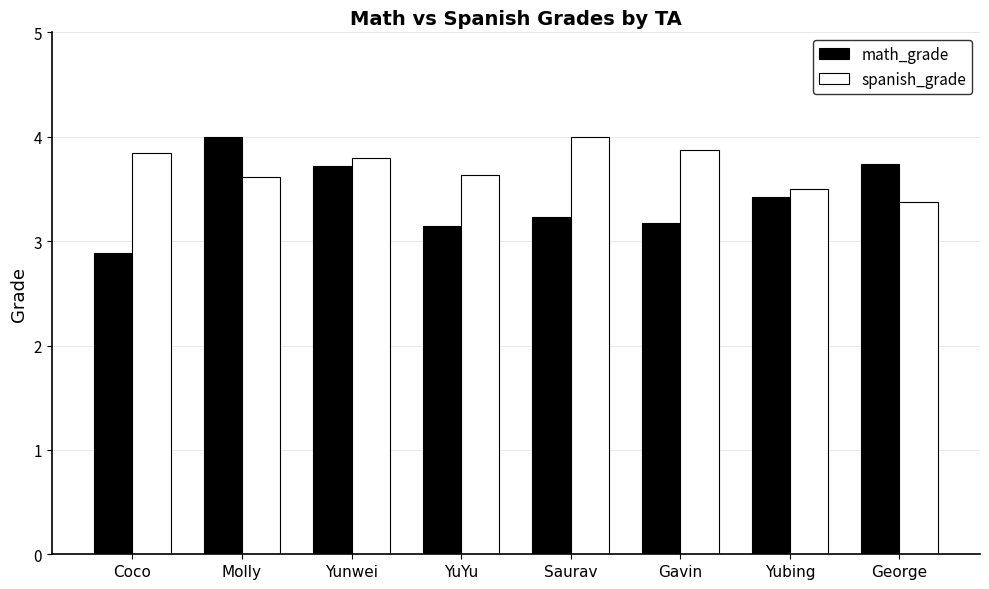

Reading left to right, what are all the values shown in this chart?

math_grade: Coco=2.9	Molly=4.0	Yunwei=3.7	YuYu=3.1	Saurav=3.2	Gavin=3.2	Yubing=3.4	George=3.7
spanish_grade: Coco=3.8	Molly=3.6	Yunwei=3.8	YuYu=3.6	Saurav=4.0	Gavin=3.9	Yubing=3.5	George=3.4